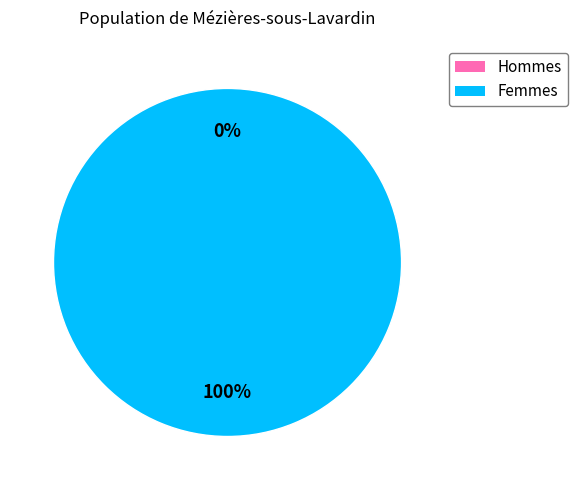

What portion of the pie excludes 1653409573?

100.0%